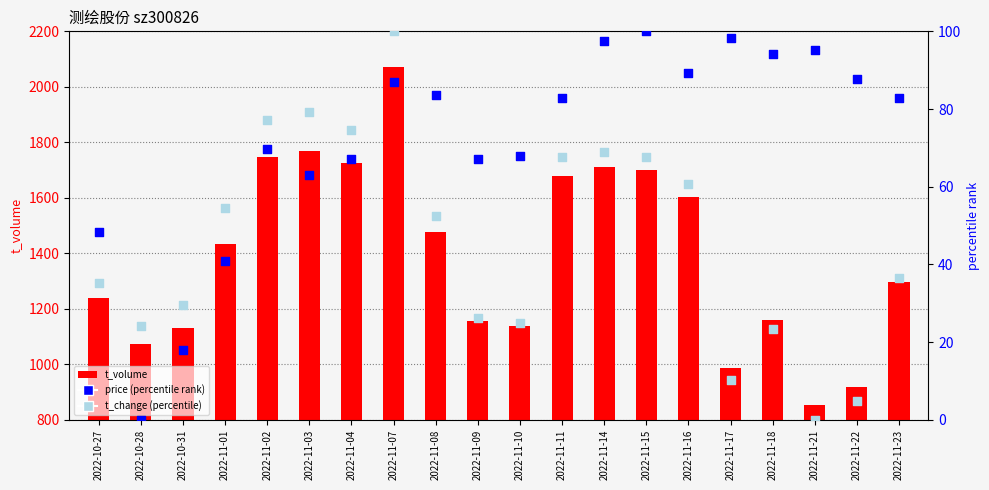

Which series has the widest spread of Y values?

t_volume